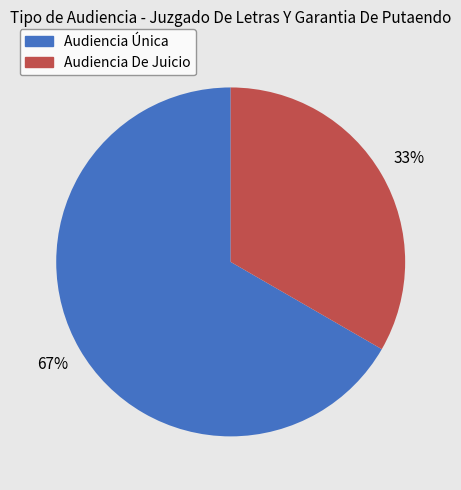

Which slice represents more than half of the pie?

Audiencia Única